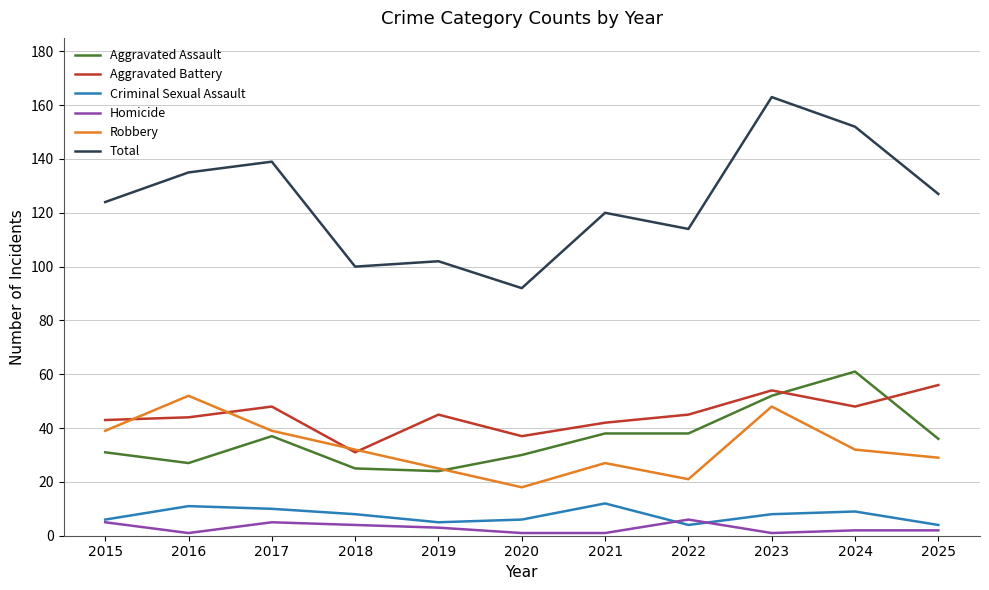

Is the value of Homicide at 2016 greater than the value of Aggravated Assault at 2022?

No